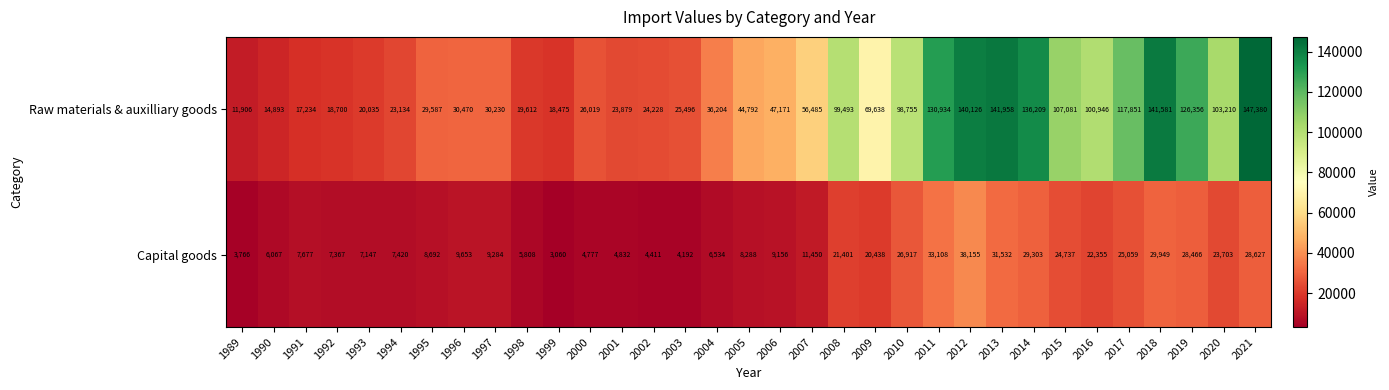

What is the maximum value shown in the chart?

147380